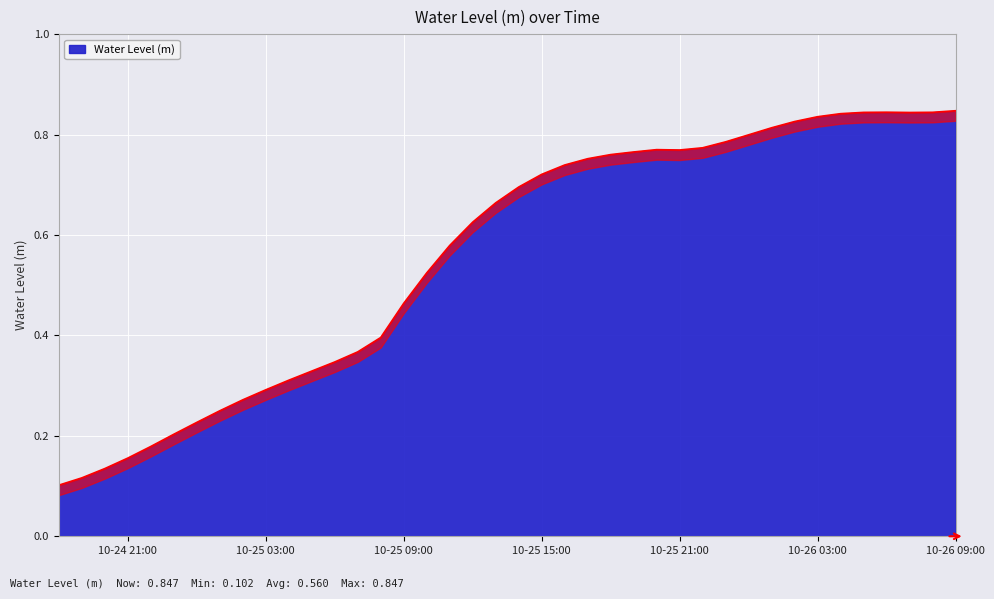

What is the maximum value shown in the chart?

0.8